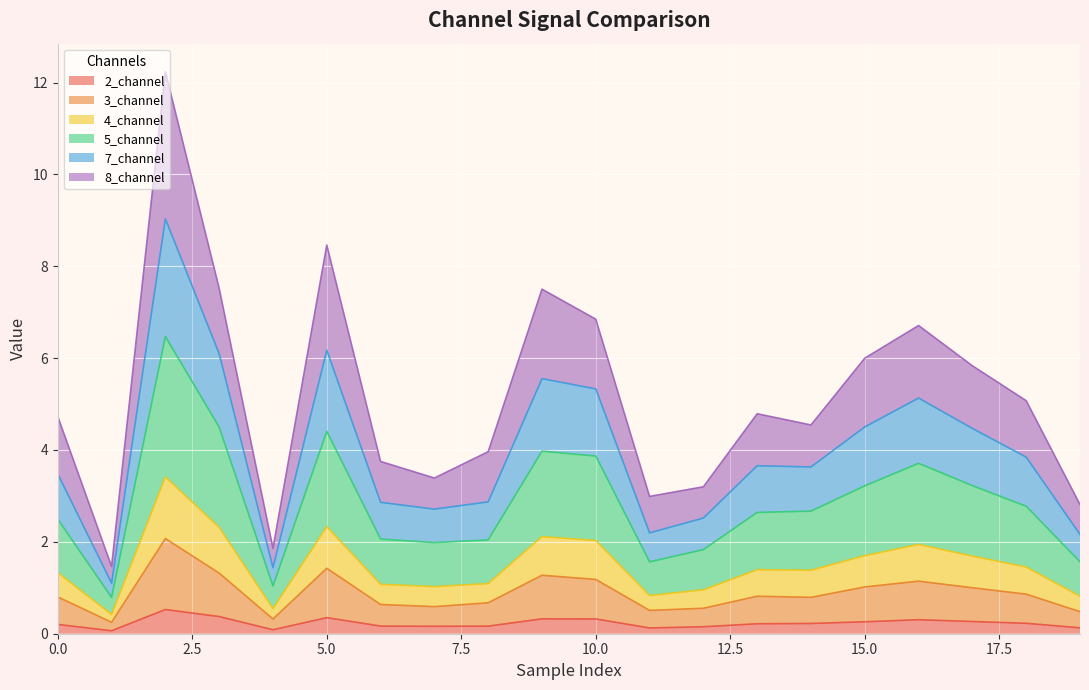

How many lines are shown in the chart?

6